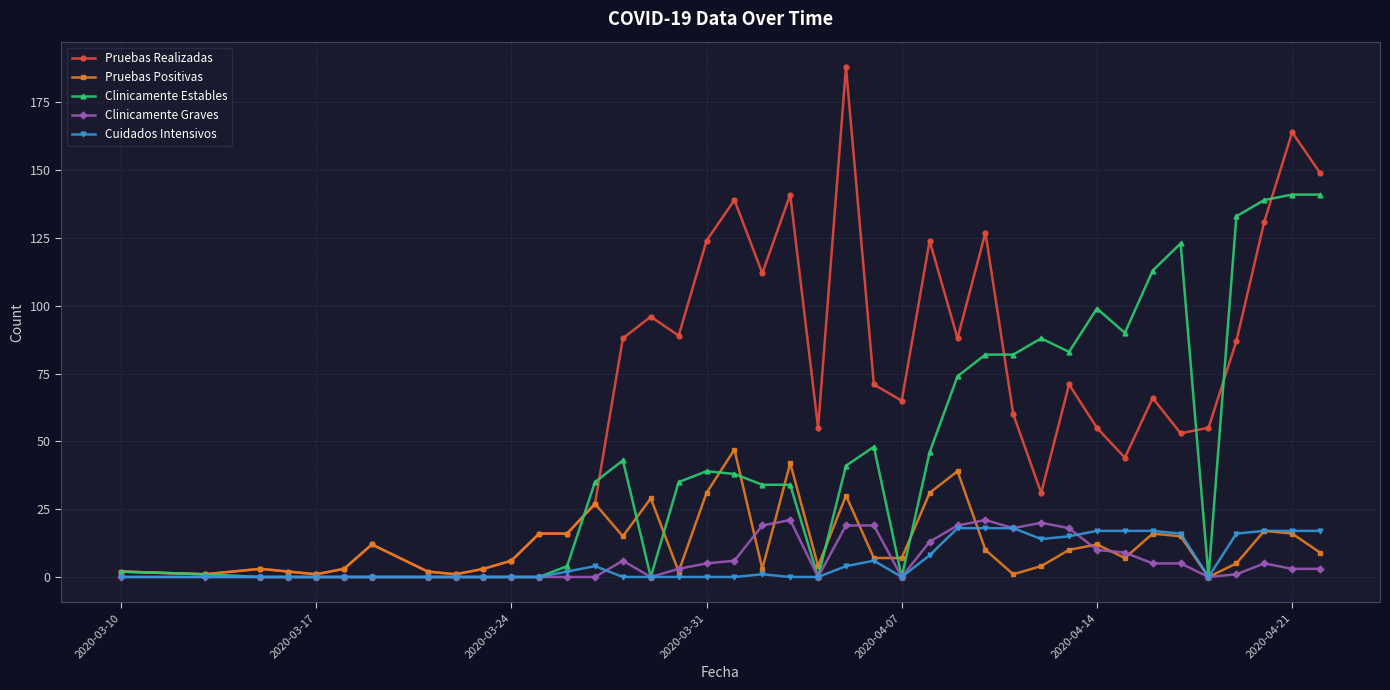

Reading left to right, transcribe all the data shown in this chart.

Pruebas Realizadas: 2	1	3	2	1	3	12	2	1	3	6	16	16	27	88	96	89	124	139	112	141	55	188	71	65	124	88	127	60	31	71	55	44	66	53	55	87	131	164	149
Pruebas Positivas: 2	1	3	2	1	3	12	2	1	3	6	16	16	27	15	29	2	31	47	3	42	4	30	7	7	31	39	10	1	4	10	12	7	16	15	0	5	17	16	9
Clinicamente Estables: 2	1	0	0	0	0	0	0	0	0	0	0	4	35	43	0	35	39	38	34	34	0	41	48	0	46	74	82	82	88	83	99	90	113	123	0	133	139	141	141
Clinicamente Graves: 0	0	0	0	0	0	0	0	0	0	0	0	0	0	6	0	3	5	6	19	21	0	19	19	0	13	19	21	18	20	18	10	9	5	5	0	1	5	3	3
Cuidados Intensivos: 0	0	0	0	0	0	0	0	0	0	0	0	2	4	0	0	0	0	0	1	0	0	4	6	0	8	18	18	18	14	15	17	17	17	16	0	16	17	17	17